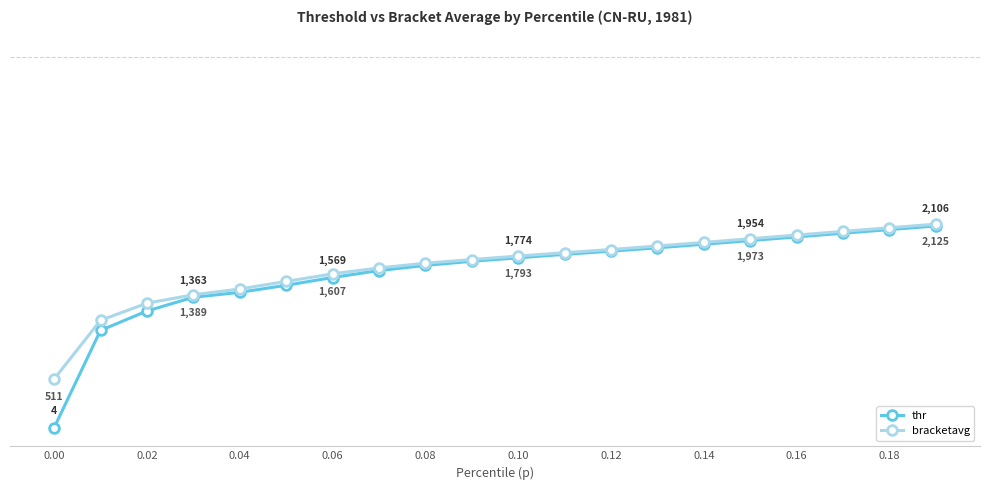

Is this an area chart (filled region under the line)?

No